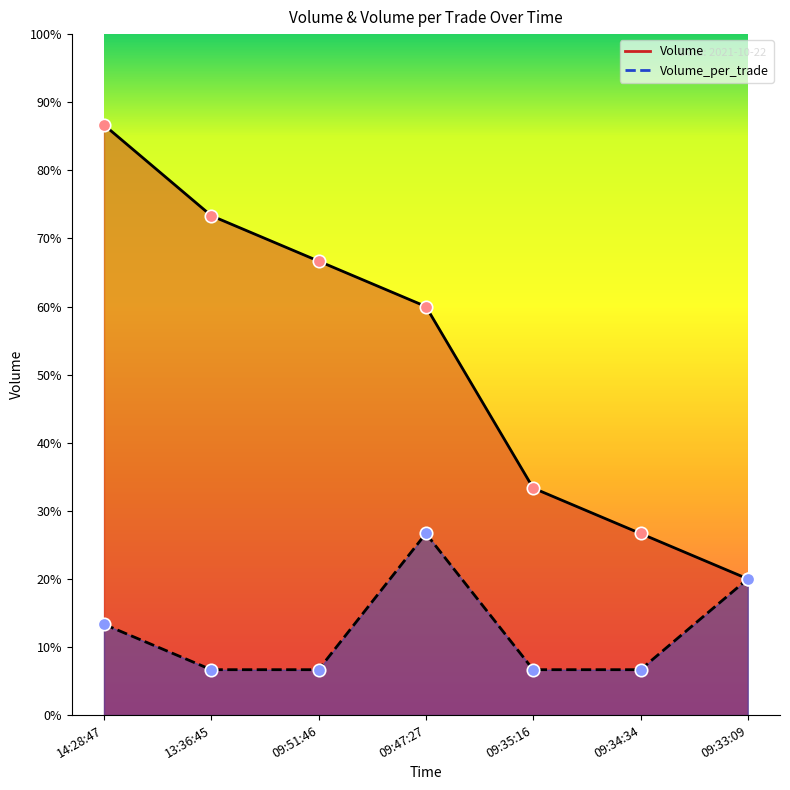

Which series contains the lowest Y value?

Volume_per_trade